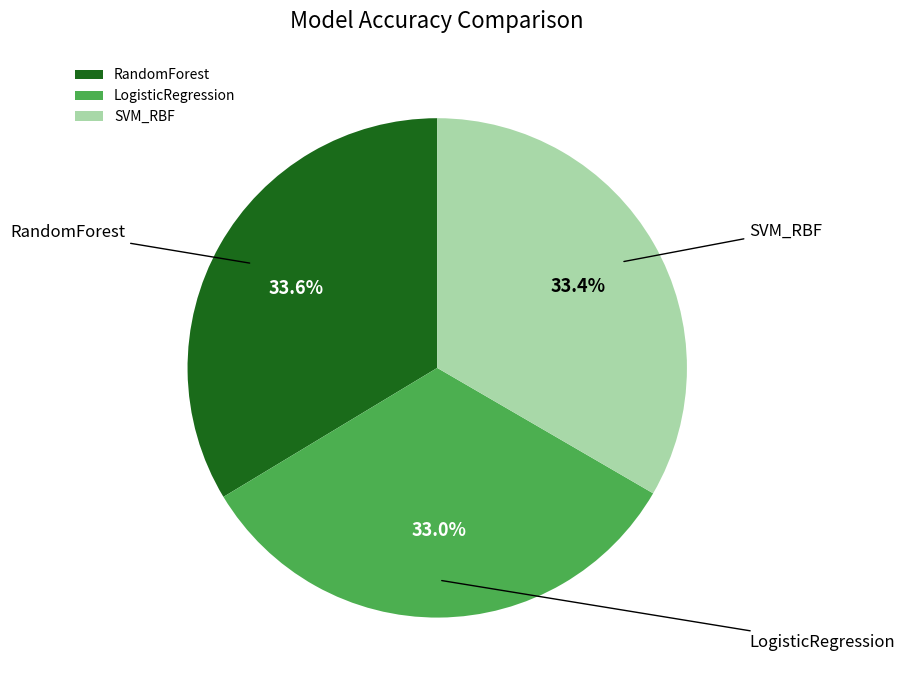

Does any single category account for the majority?

No